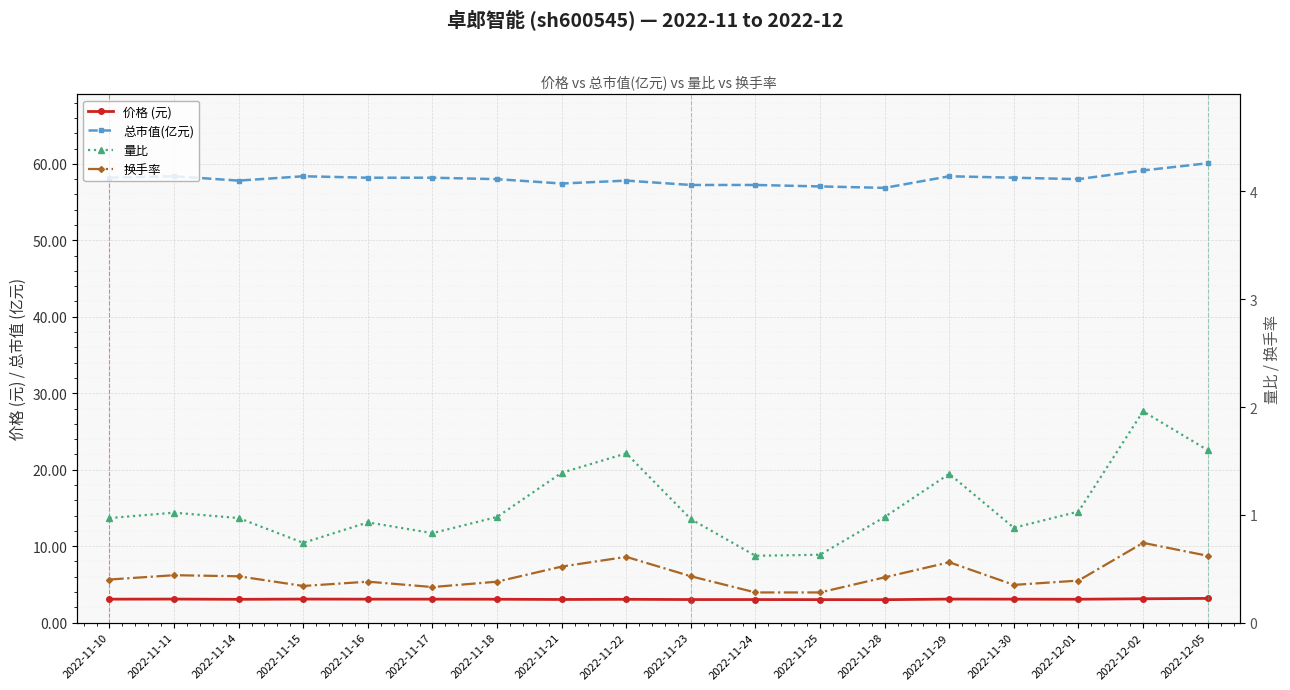

What is the spread (max minus min) of values at 2022-11-10?

57.8